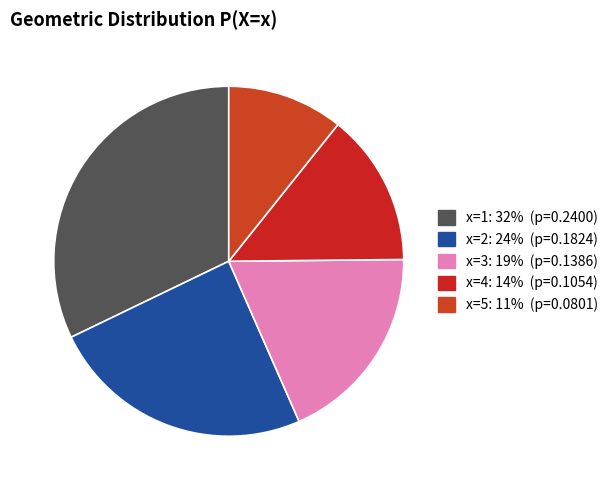

Count the number of slices in the pie.

5